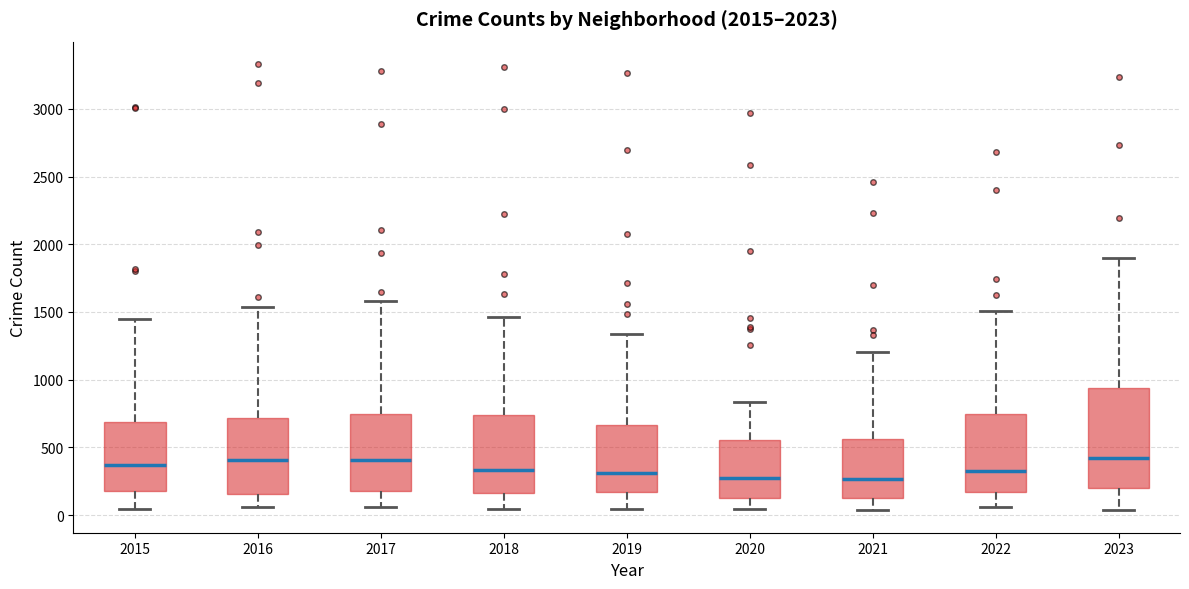

Reading left to right, read every box against the y-axis: the position of its median line, the range the box covers, and the ends of its whiskers. The values are not printed on the chart, so give them approximately, as read against the axis.

2015: median 350, box 150 to 700, whiskers 50 to 1450
2016: median 400, box 150 to 700, whiskers 50 to 1550
2017: median 400, box 200 to 750, whiskers 50 to 1600
2018: median 350, box 150 to 750, whiskers 50 to 1450
2019: median 300, box 150 to 650, whiskers 50 to 1350
2020: median 300, box 150 to 550, whiskers 50 to 850
2021: median 250, box 150 to 550, whiskers 50 to 1200
2022: median 300, box 150 to 750, whiskers 50 to 1500
2023: median 400, box 200 to 950, whiskers 50 to 1900